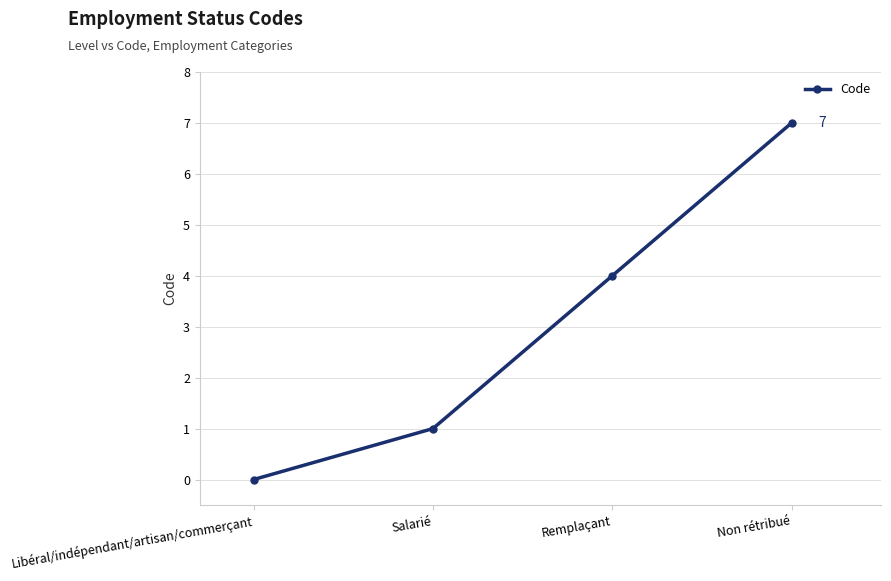

How many categories are shown in the chart?

4